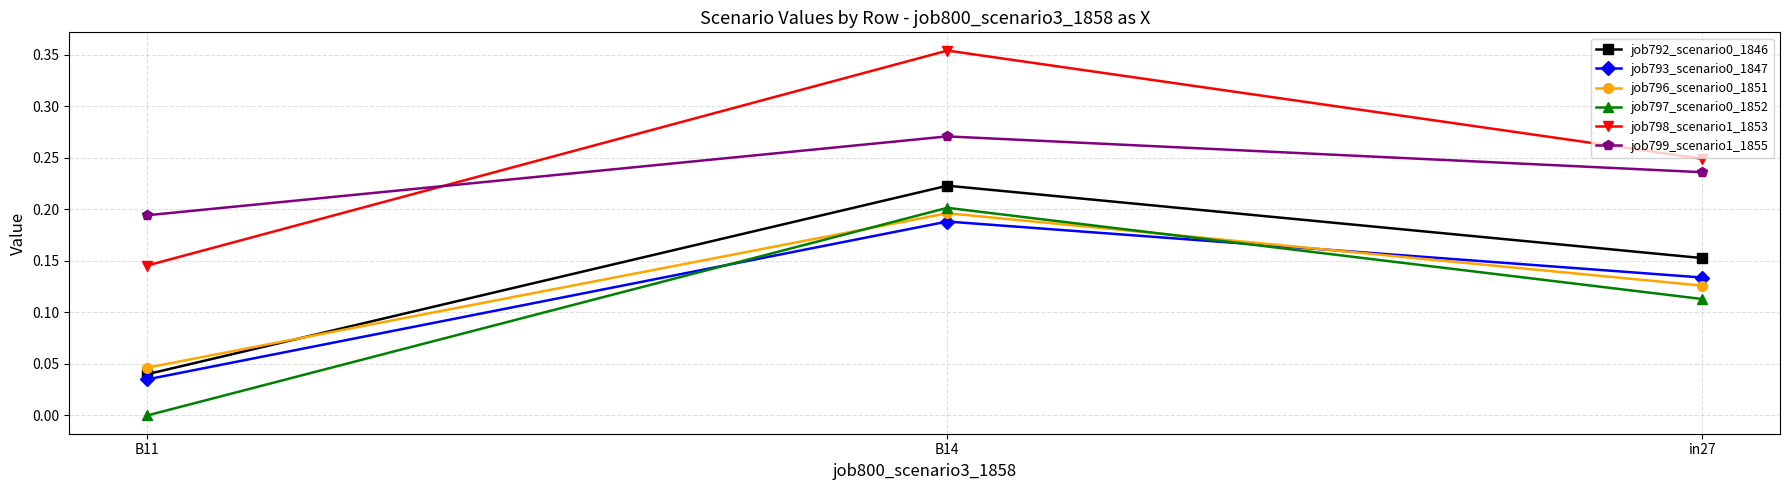

What is the label of the 3rd point from the left?

in27